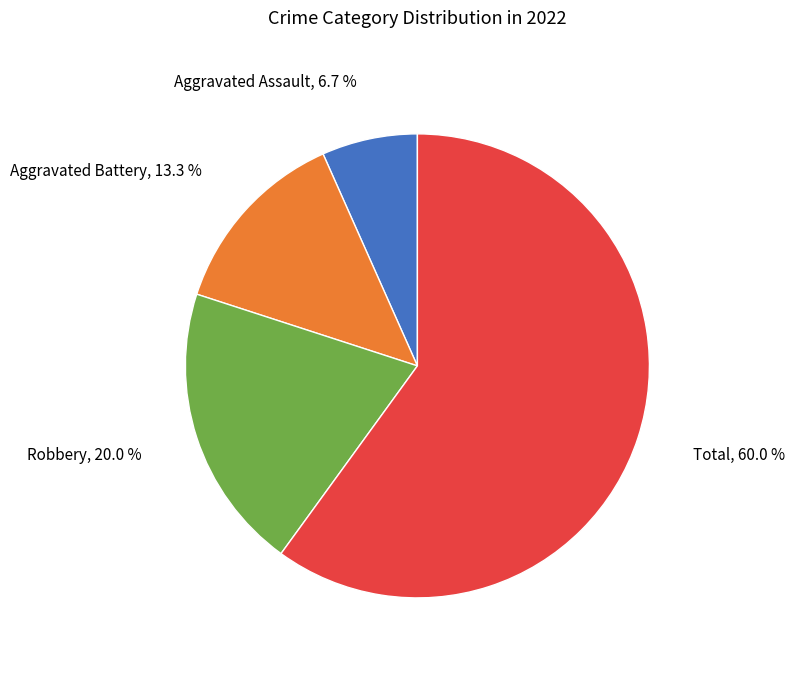

Is there any slice that represents more than half of the pie?

Yes